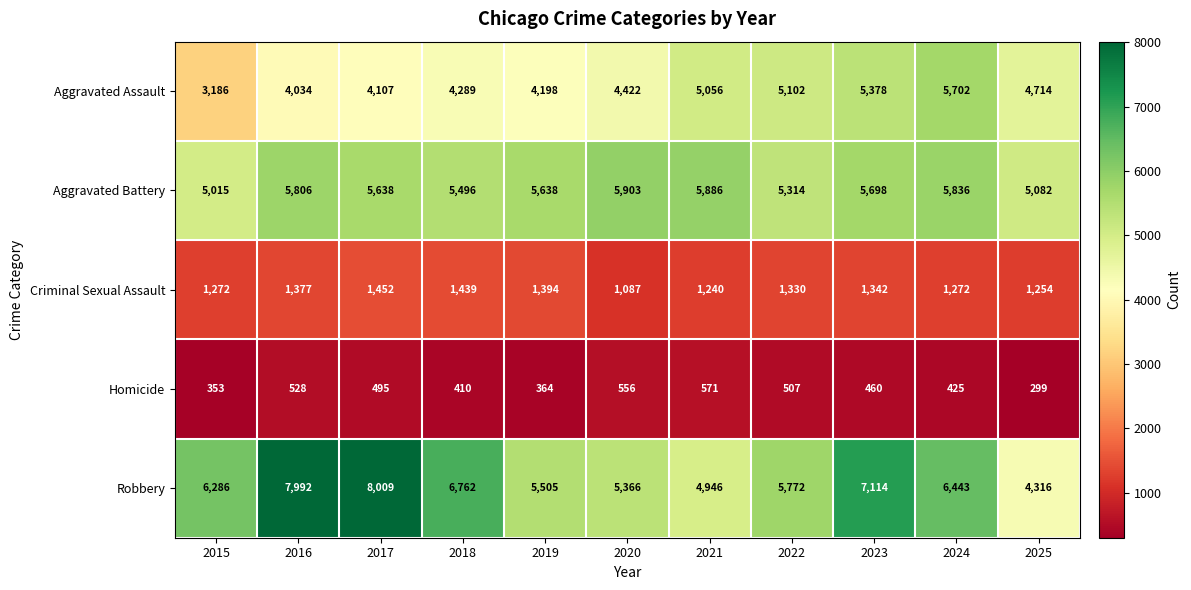

What is the approximate value of Aggravated Battery at 2016, to the nearest 100?

5800